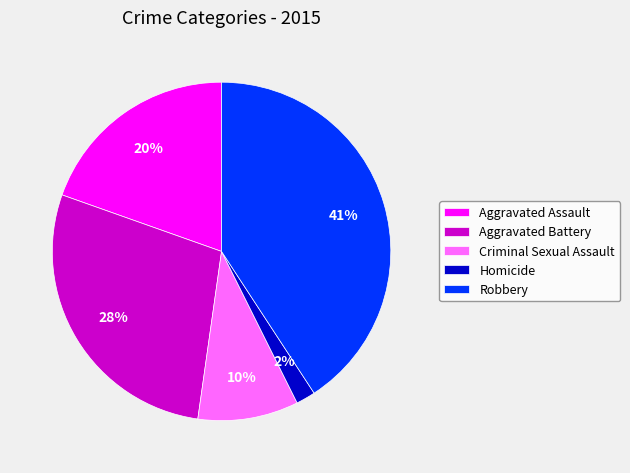

Combined, do Homicide and Criminal Sexual Assault account for over 50%?

No